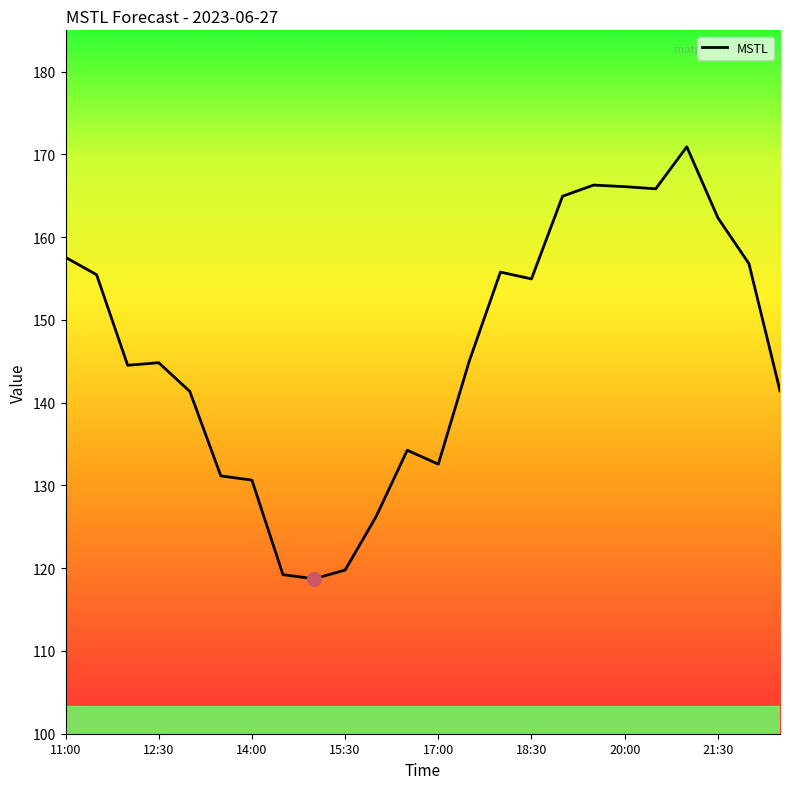

What is the maximum value shown in the chart?

170.9